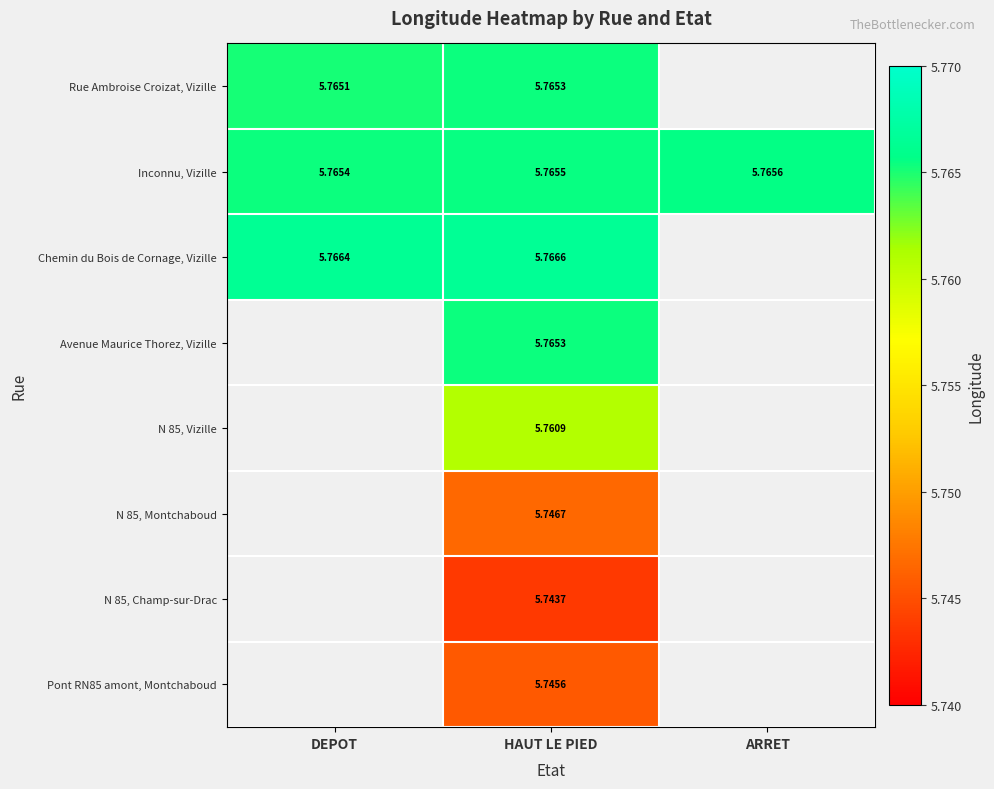

How many categories are shown in the chart?

3